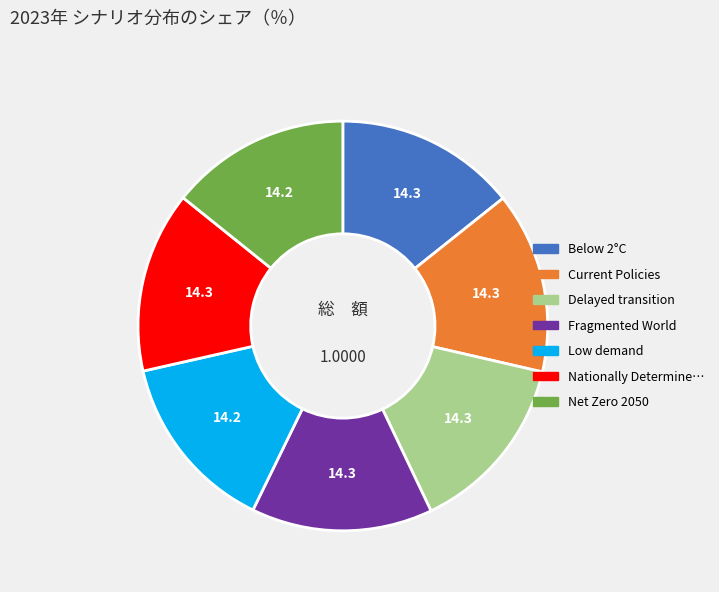

Is there any slice that represents more than half of the pie?

No